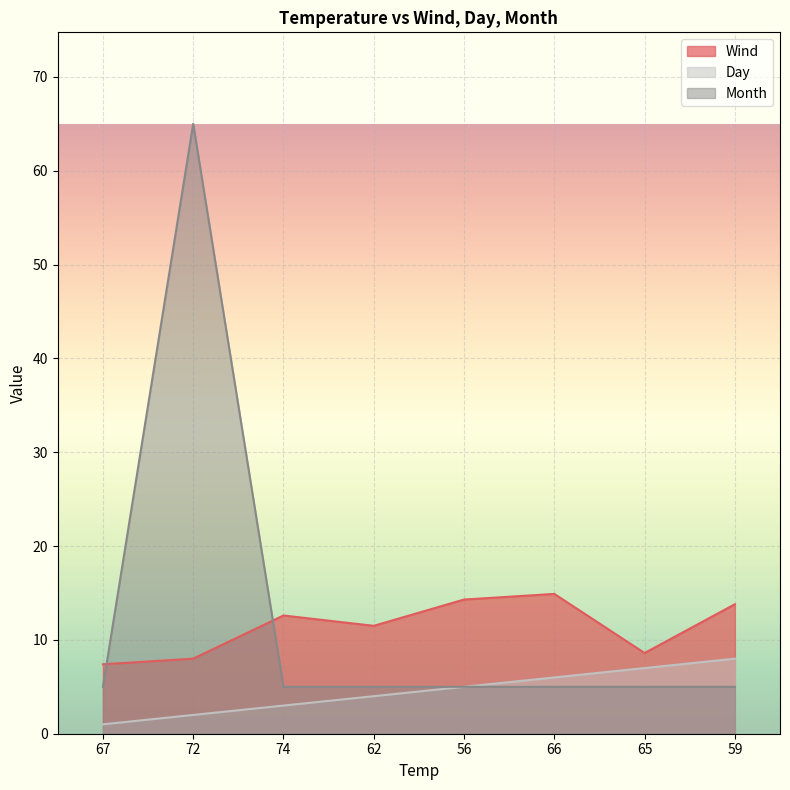

What is the lowest value of the Day series?

1.0